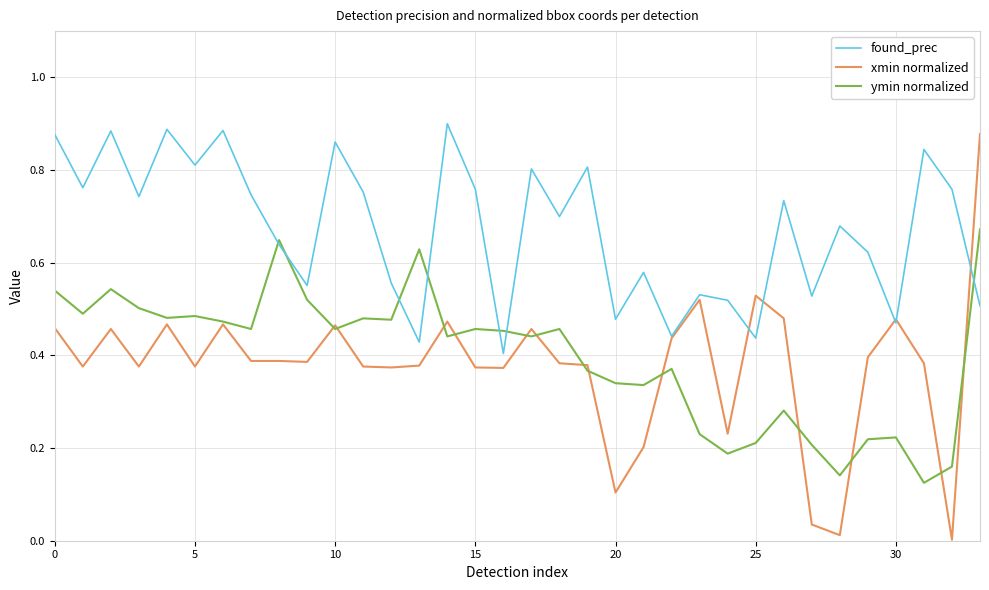

Which series has the largest total across all categories?

found_prec